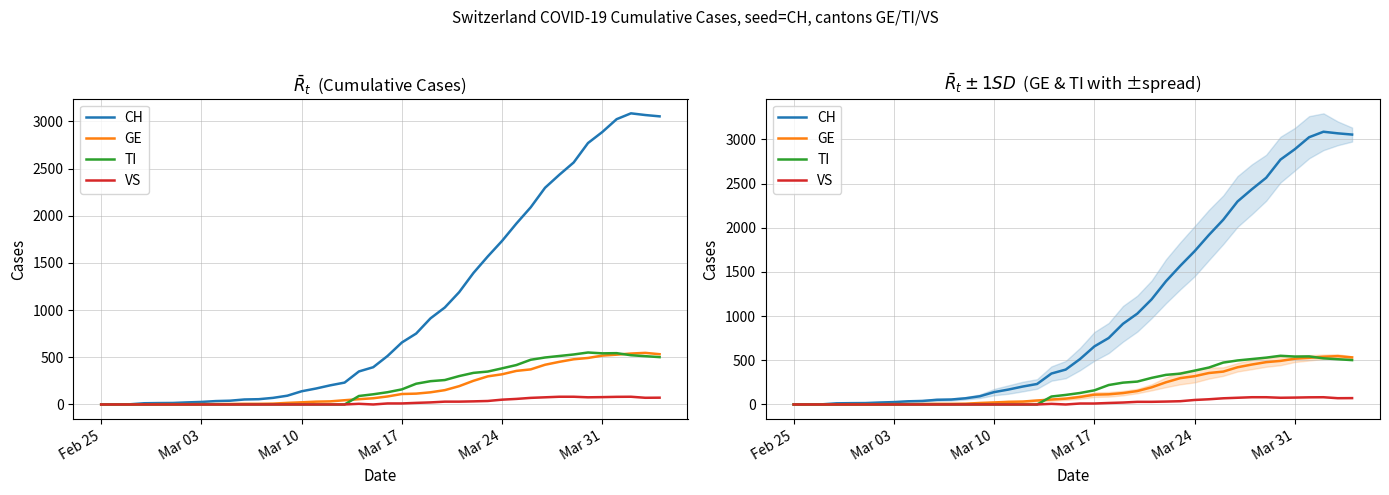

True or false: CH has more than 0 points higher than both neighbors.

True